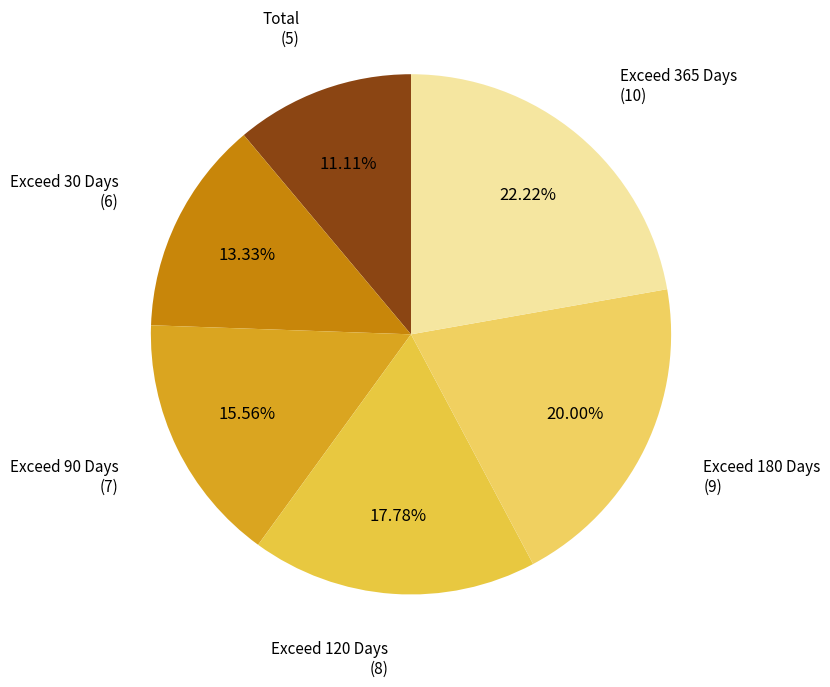

Which slice is the largest?

Exceed 365 Days